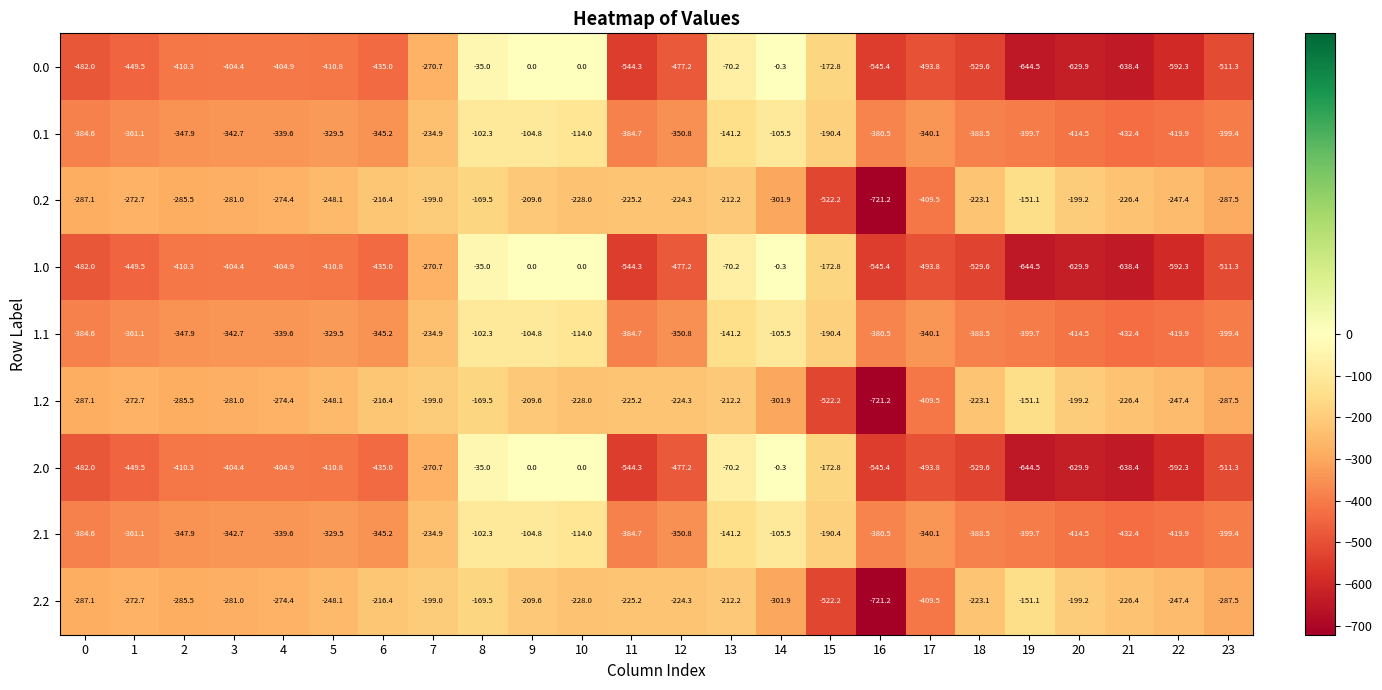

Which label corresponds to the smallest value in the chart?

16